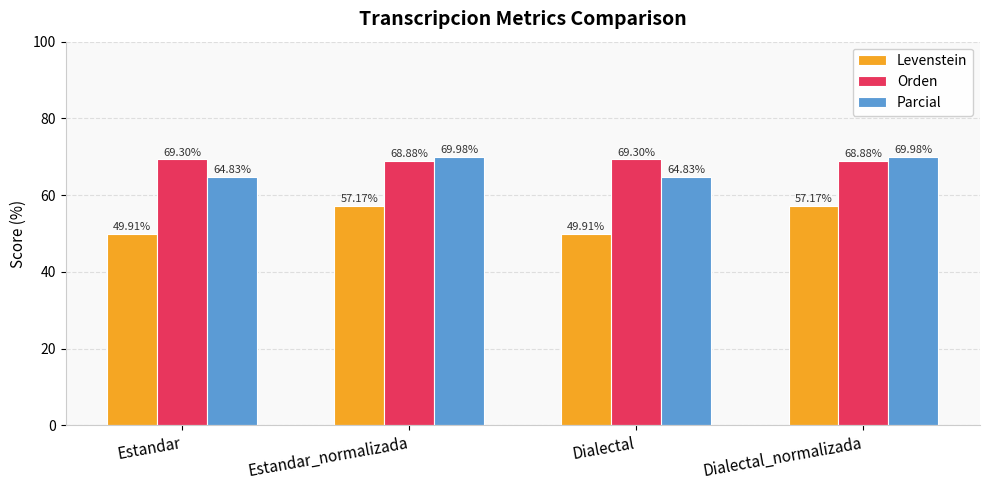

Which series has the largest total across all categories?

Orden